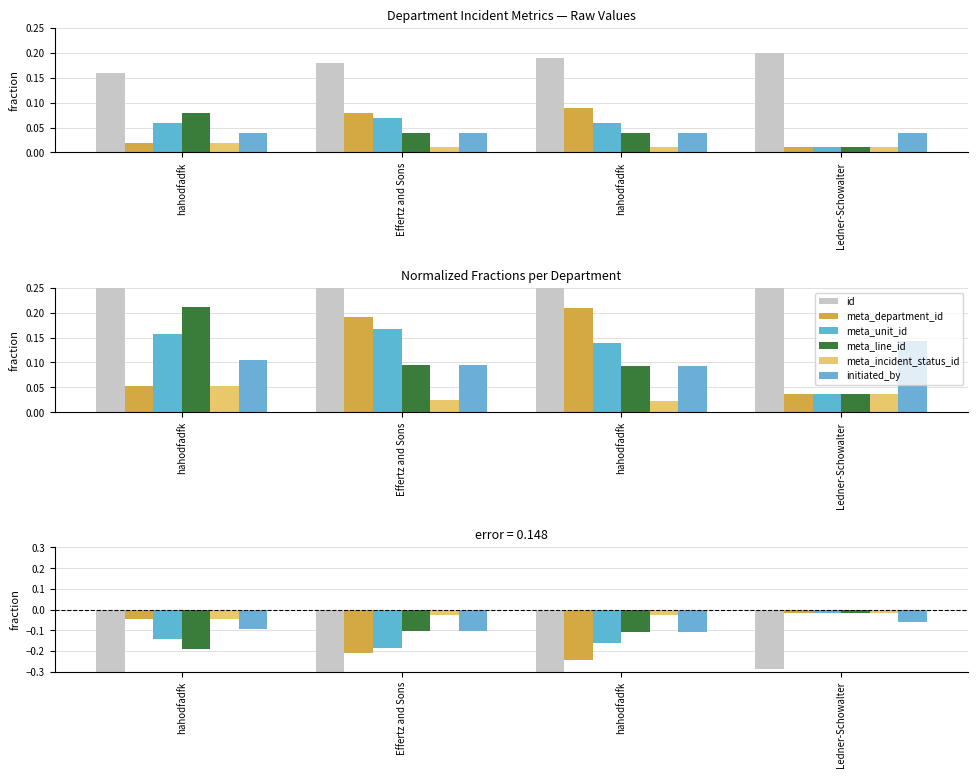

Are the bars grouped side by side (vs. stacked)?

Yes